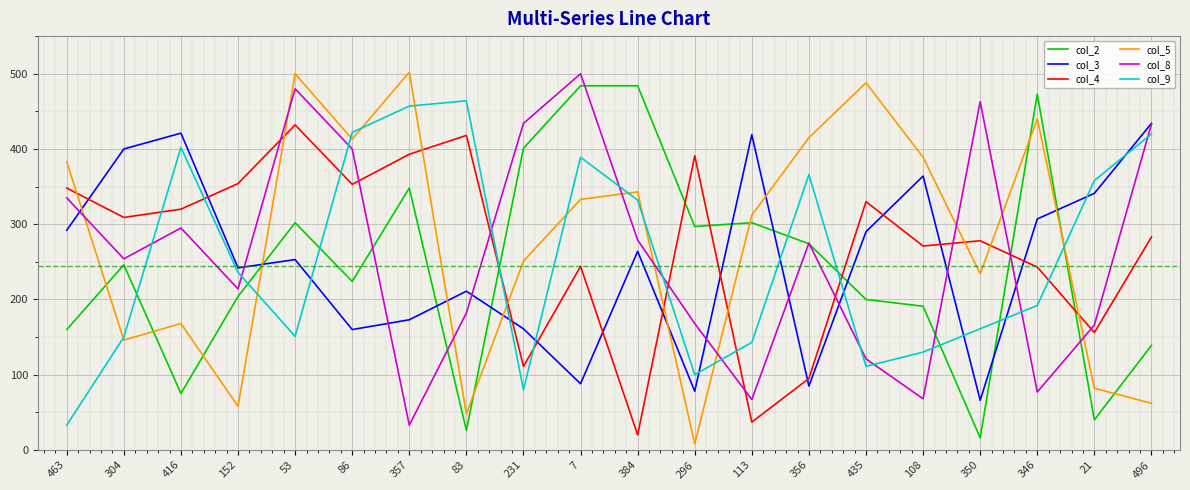

What is the sum of all col_8 values?

5244